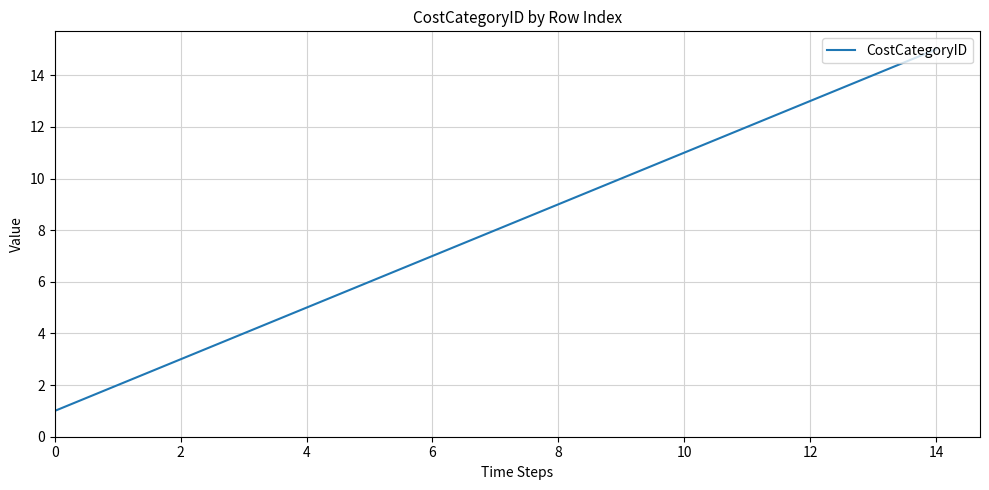

What is the difference between the maximum and minimum values?

14